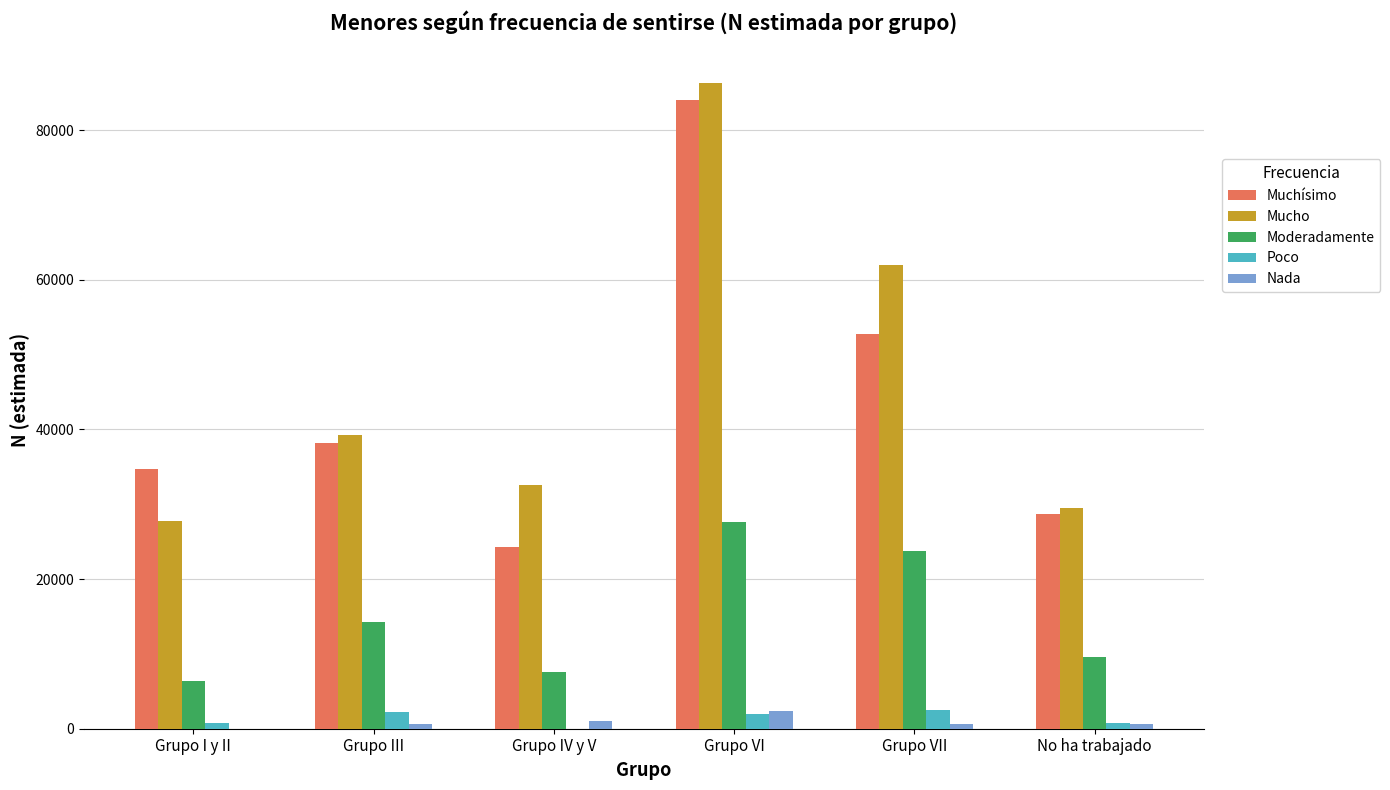

Which category has the highest value across all series?

Grupo VI